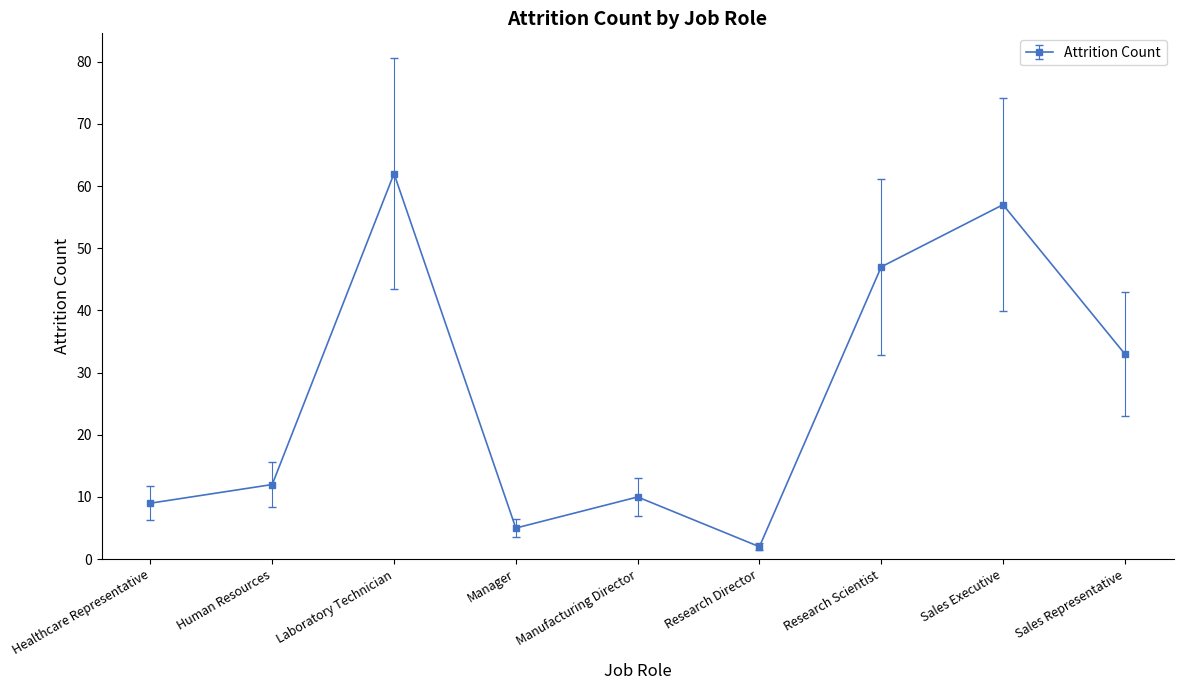

What is the label of the 3rd point from the left?

Laboratory Technician